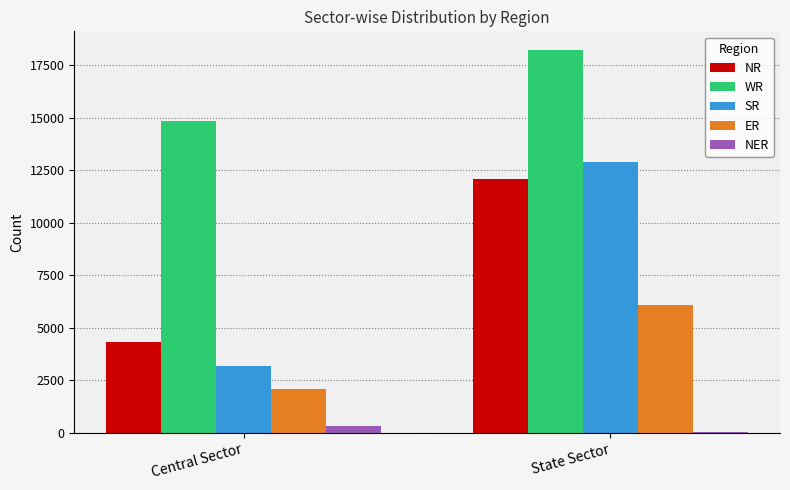

Are the bars grouped side by side (vs. stacked)?

Yes